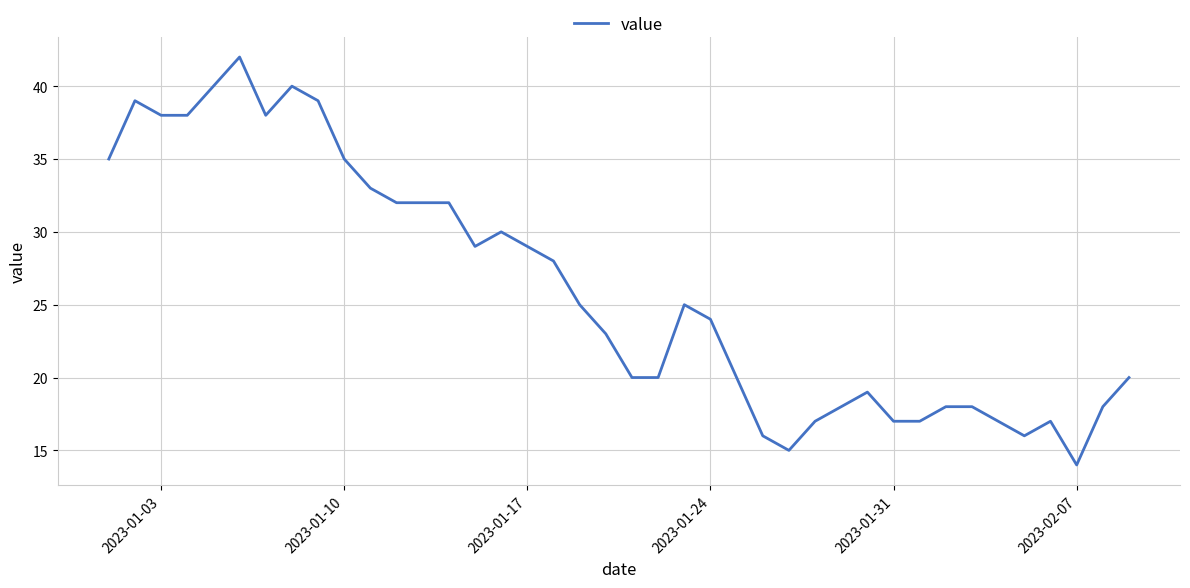

What is the maximum value shown in the chart?

42